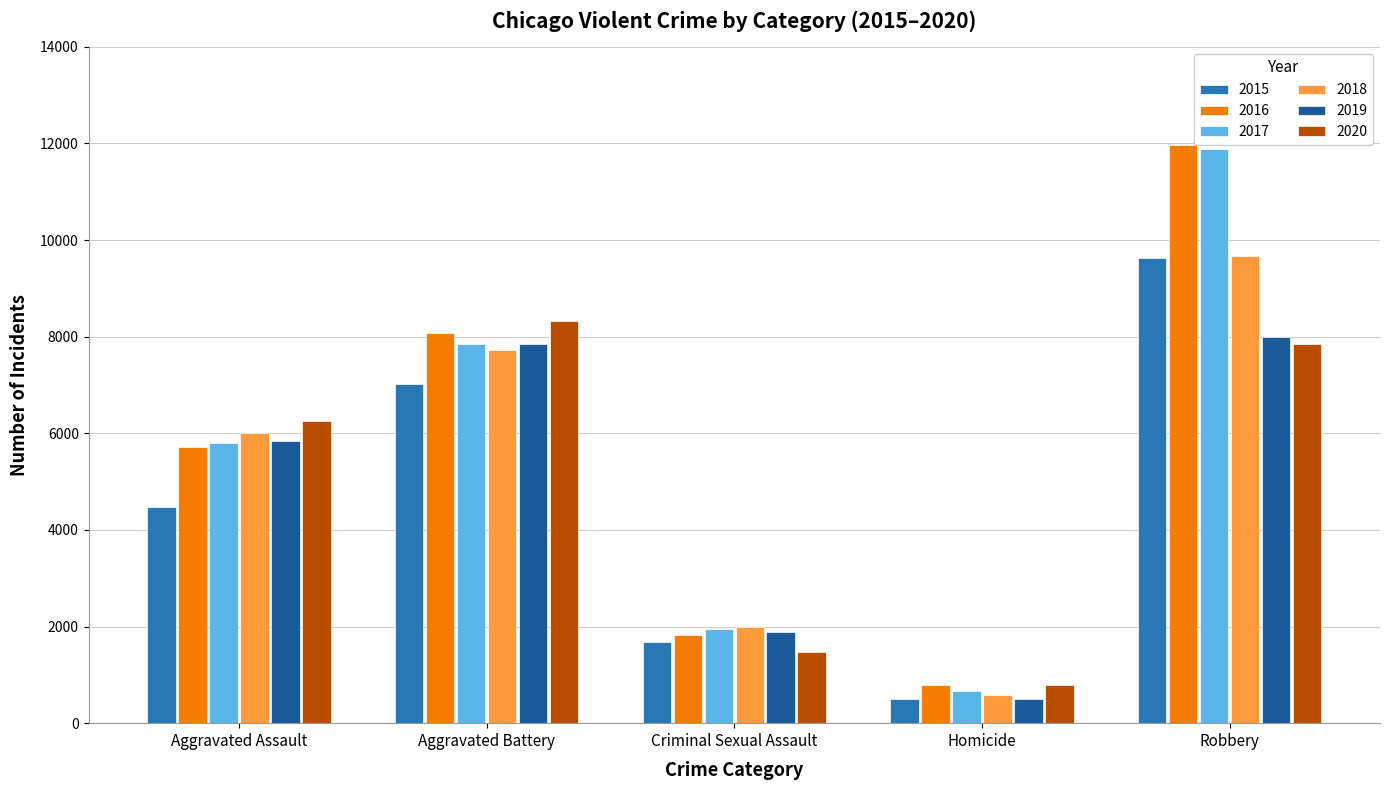

Reading left to right, what are all the values shown in this chart?

2015: Aggravated Assault=4480	Aggravated Battery=7018	Criminal Sexual Assault=1679	Homicide=496	Robbery=9638
2016: Aggravated Assault=5712	Aggravated Battery=8085	Criminal Sexual Assault=1827	Homicide=786	Robbery=11960
2017: Aggravated Assault=5793	Aggravated Battery=7845	Criminal Sexual Assault=1957	Homicide=672	Robbery=11880
2018: Aggravated Assault=6001	Aggravated Battery=7734	Criminal Sexual Assault=1996	Homicide=589	Robbery=9680
2019: Aggravated Assault=5841	Aggravated Battery=7857	Criminal Sexual Assault=1888	Homicide=498	Robbery=7994
2020: Aggravated Assault=6263	Aggravated Battery=8319	Criminal Sexual Assault=1466	Homicide=787	Robbery=7855